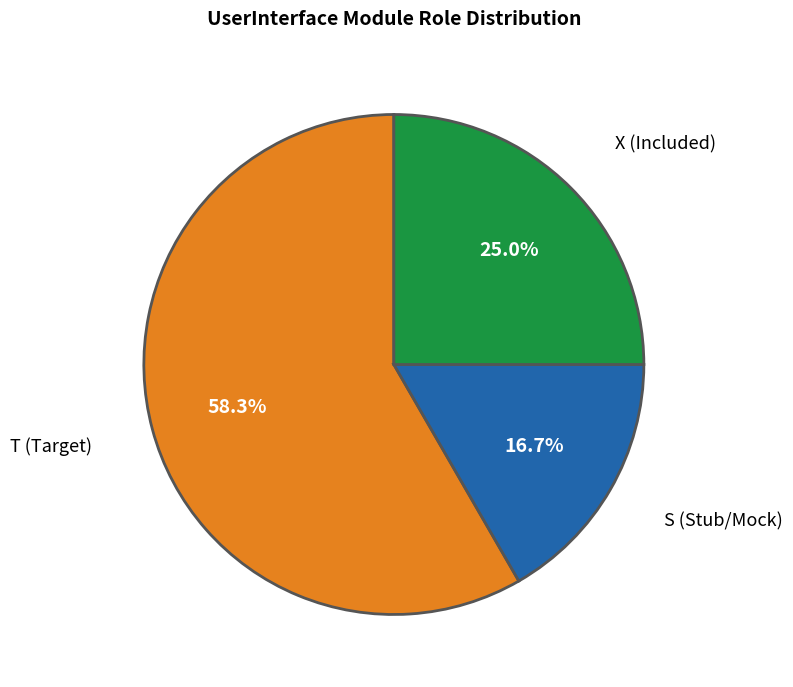

Is there a majority slice in this chart?

Yes